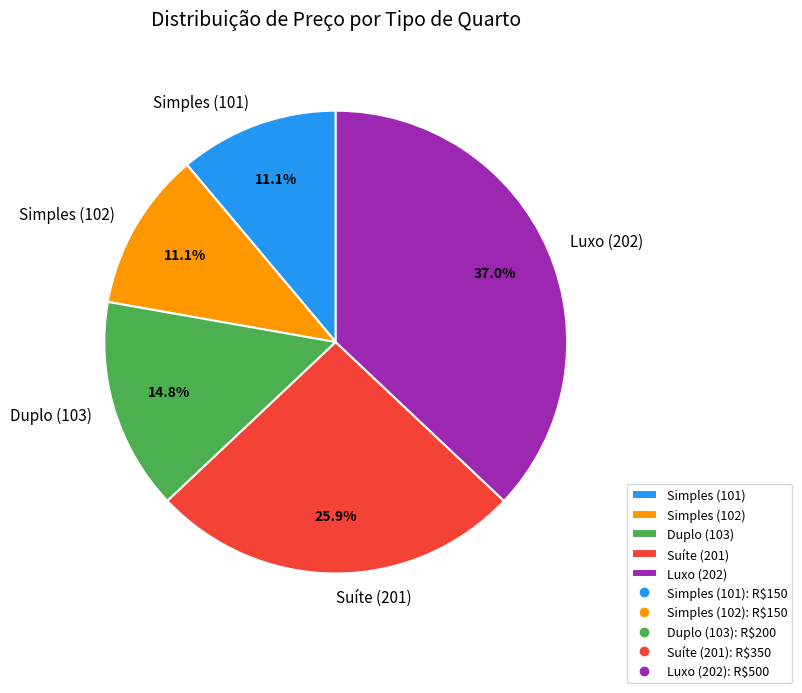

To the nearest percent, what percentage of the pie is Duplo (103)?

15%